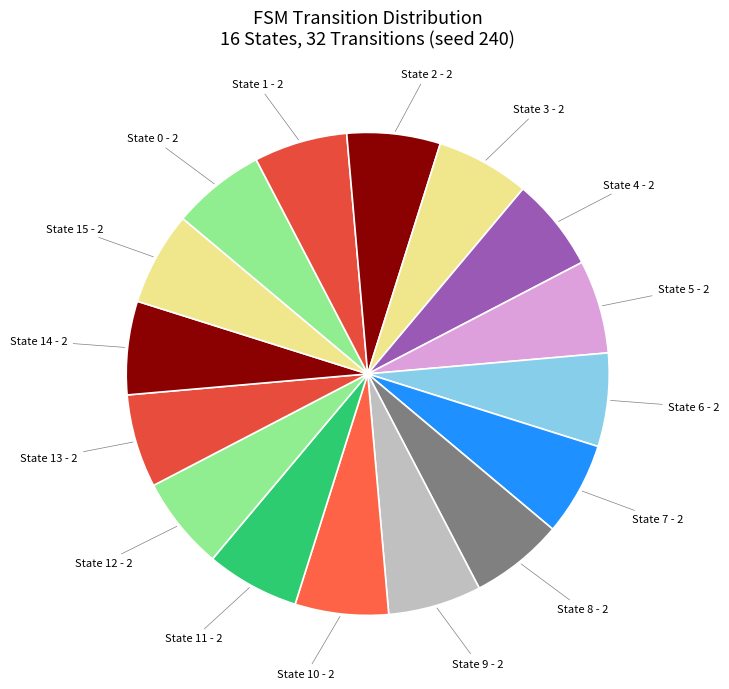

Is the sum of State 5 and State 7 greater than half?

No